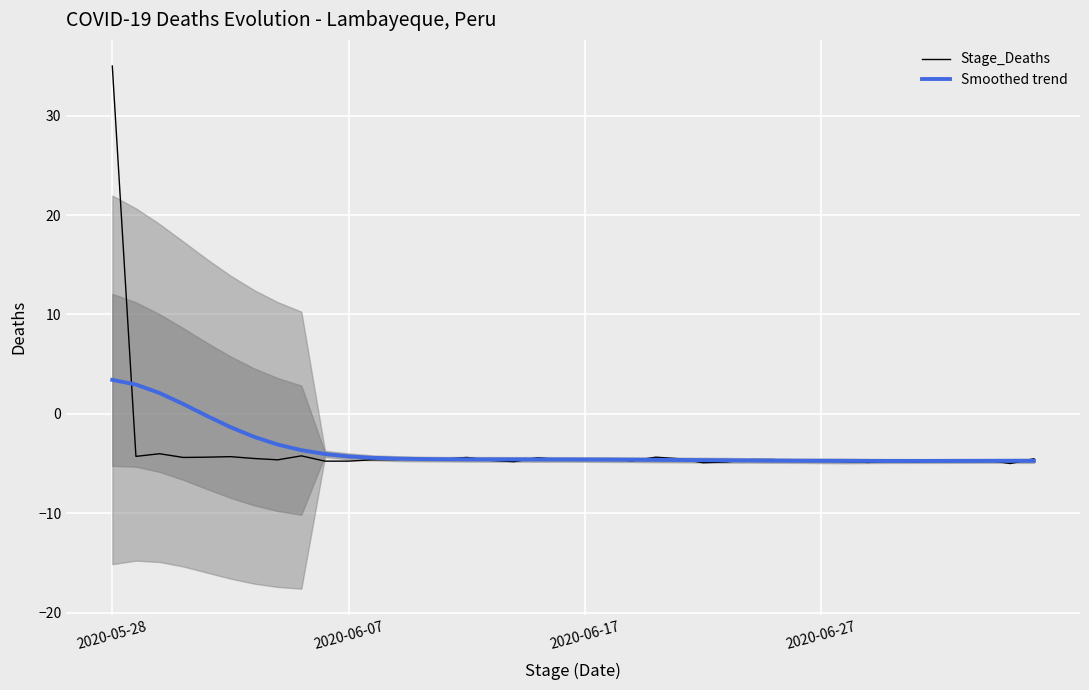

Which series has the widest spread of values?

Stage_Deaths